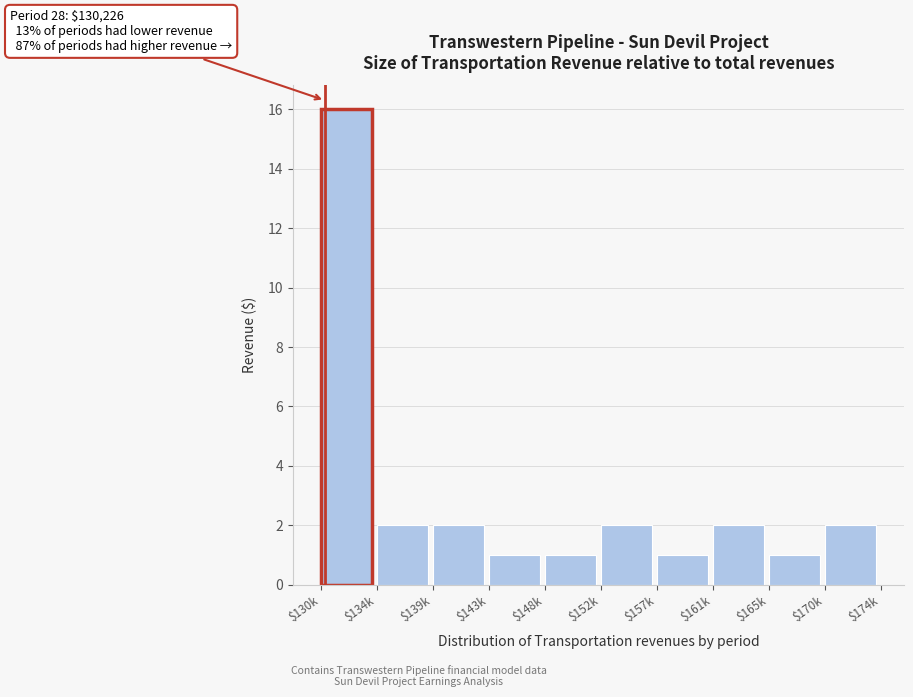

Reading left to right, what are all the values shown in this chart?

16	2	2	1	1	2	1	2	1	2